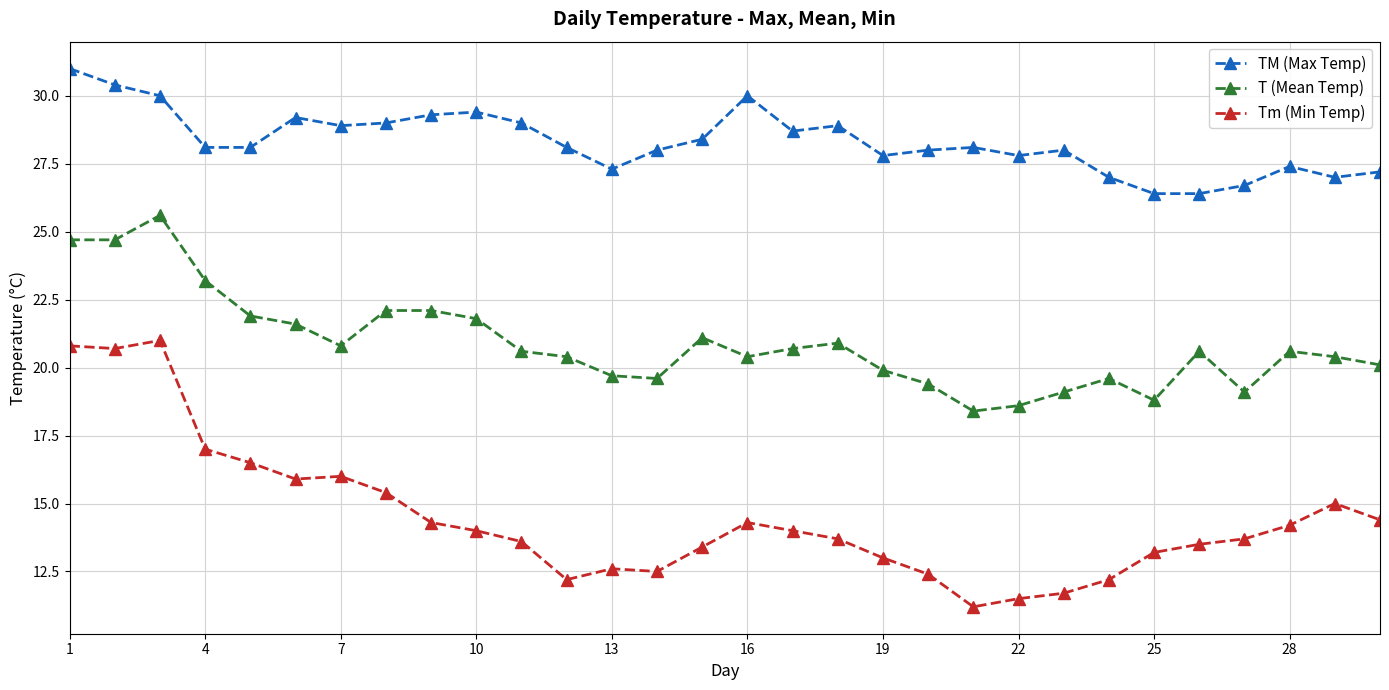

True or false: TM (Max Temp) has more than 0 points higher than both neighbors.

True